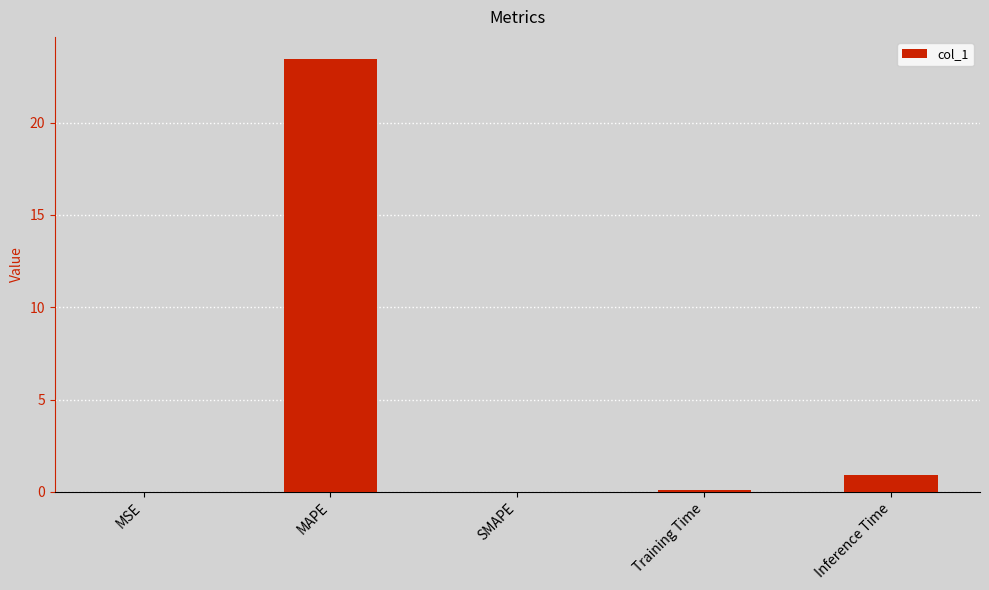

Which has a higher value, MSE or MAPE?

MAPE